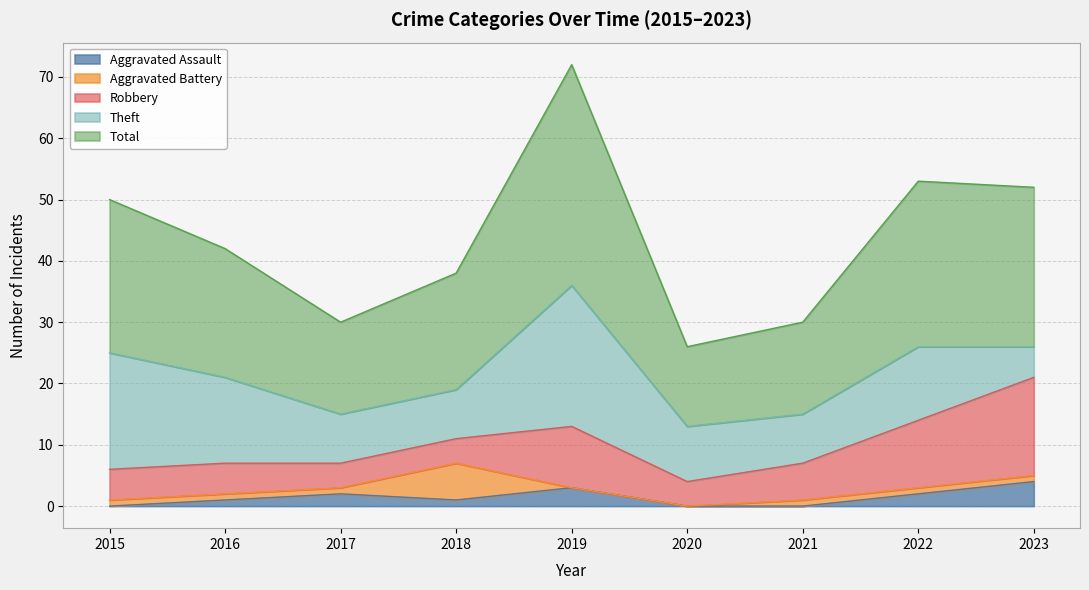

Which category has the highest value in the Theft series?

2019